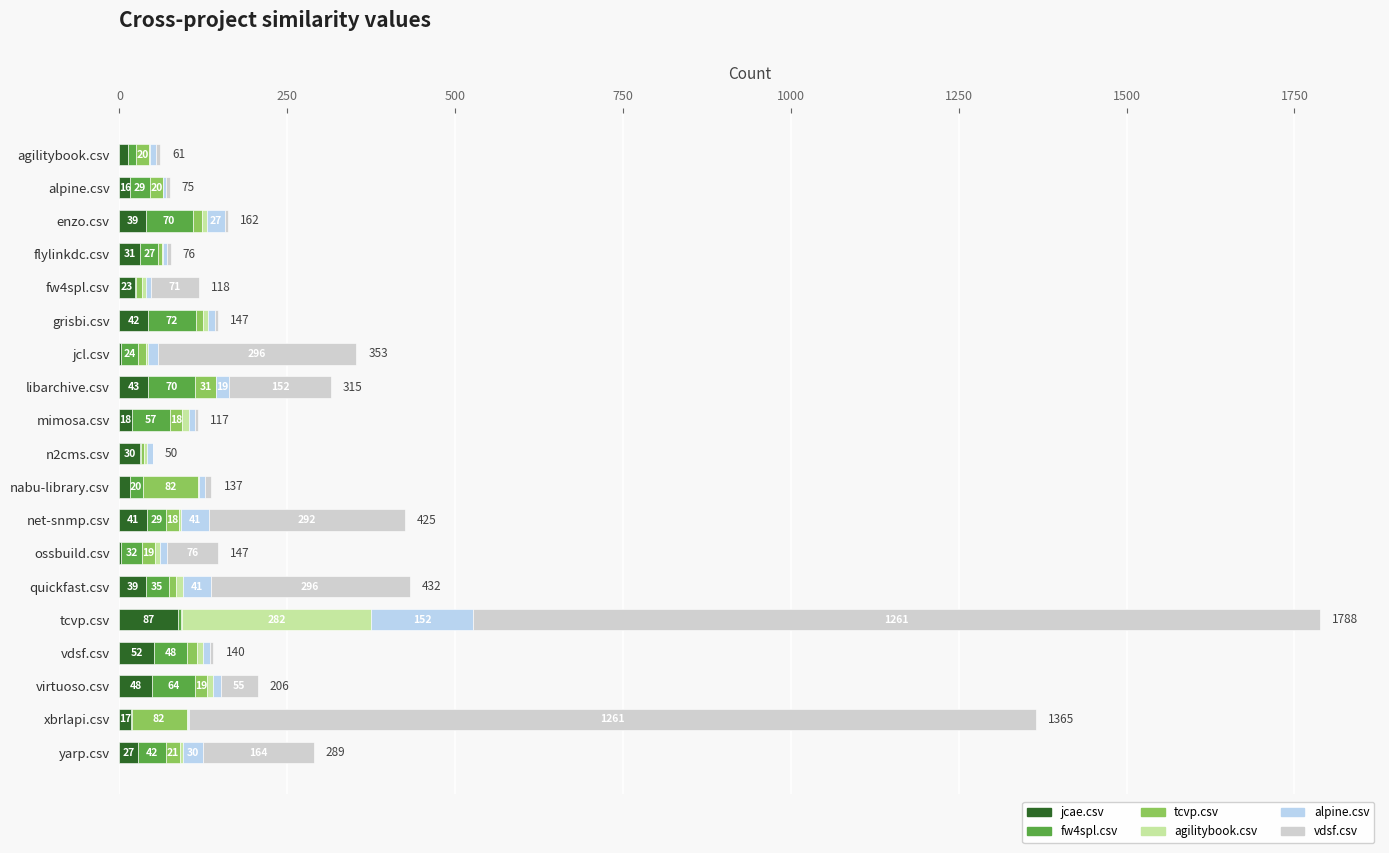

Where is jcae.csv nearest to the value 44?

libarchive.csv